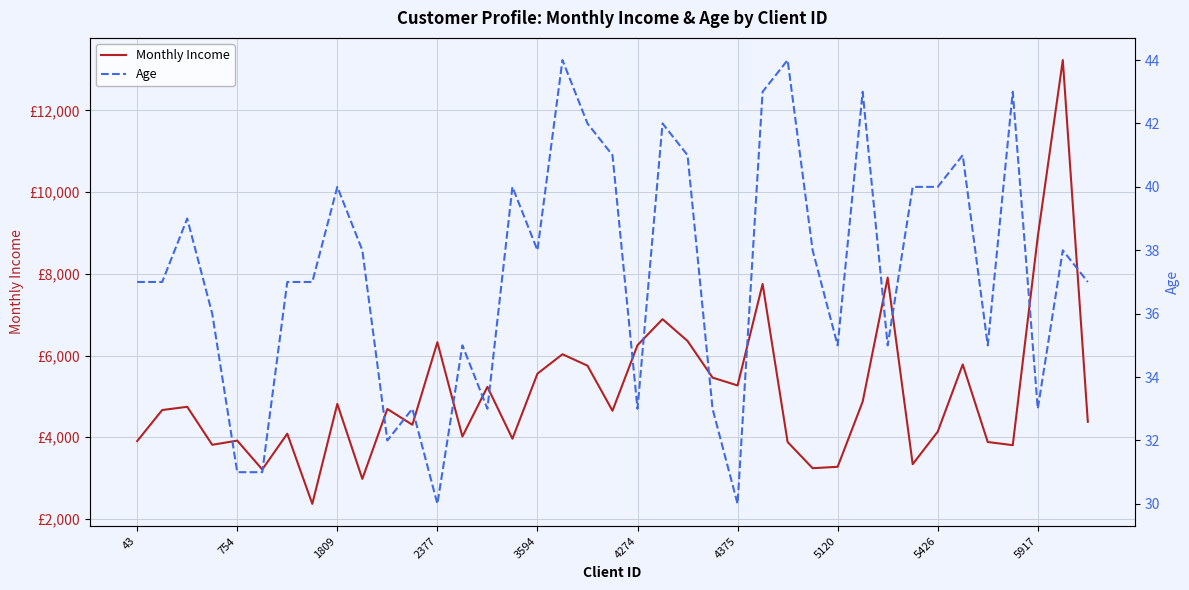

What is the value of the Age point at the 1st from the left?

37.0